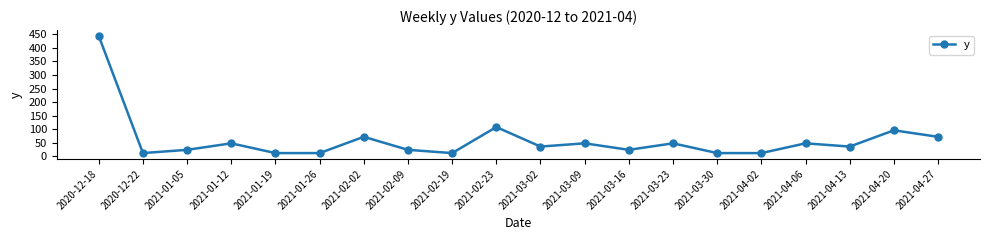

Is this an area chart (filled region under the line)?

No